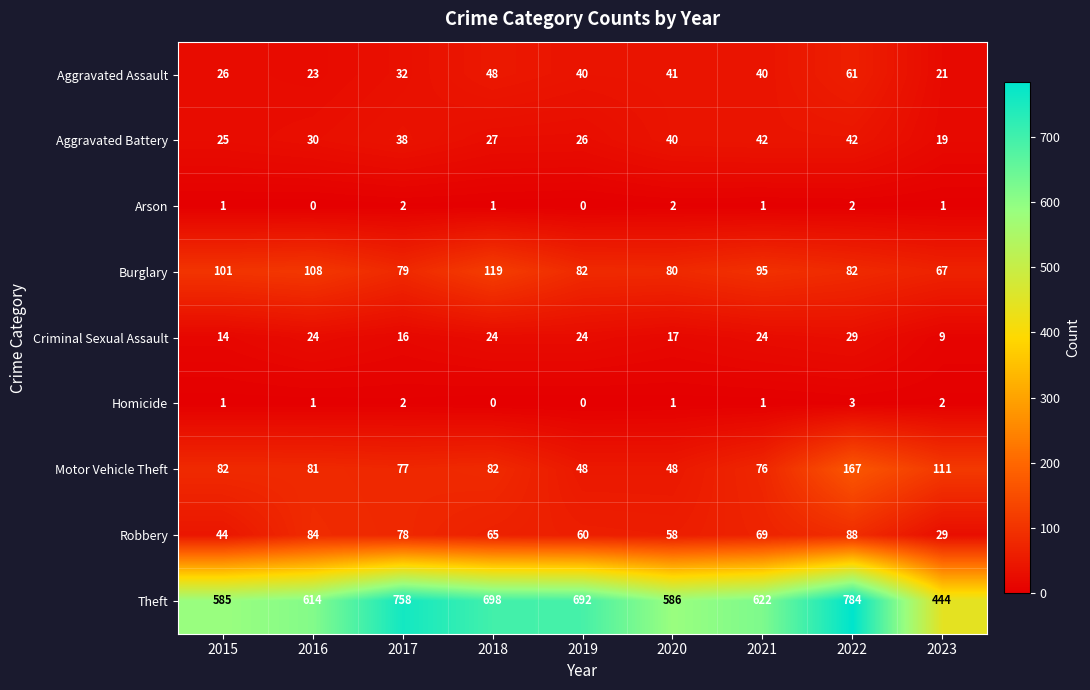

At which label does Aggravated Assault reach its minimum?

2023